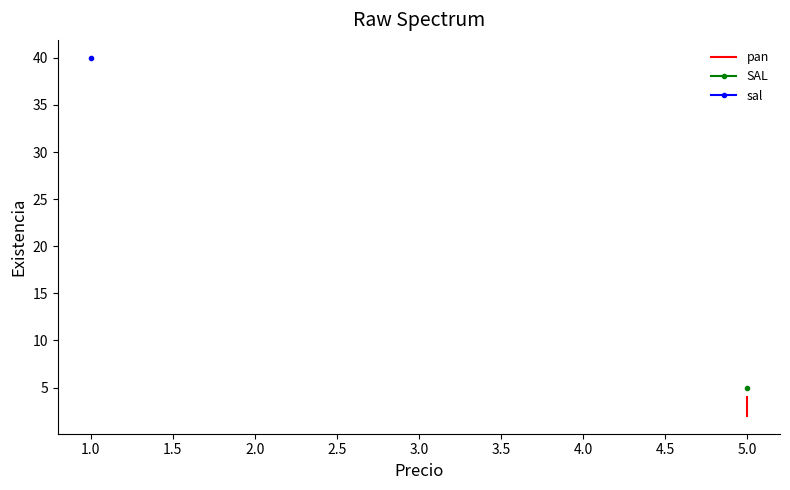

The chart shows a value of 3 at 5.0. True or false?

False